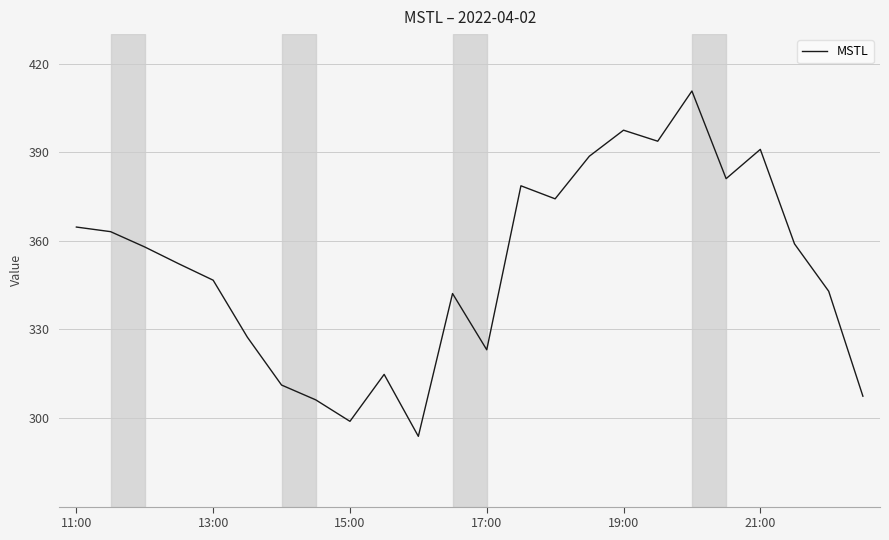

Count the number of categories in the chart.

24